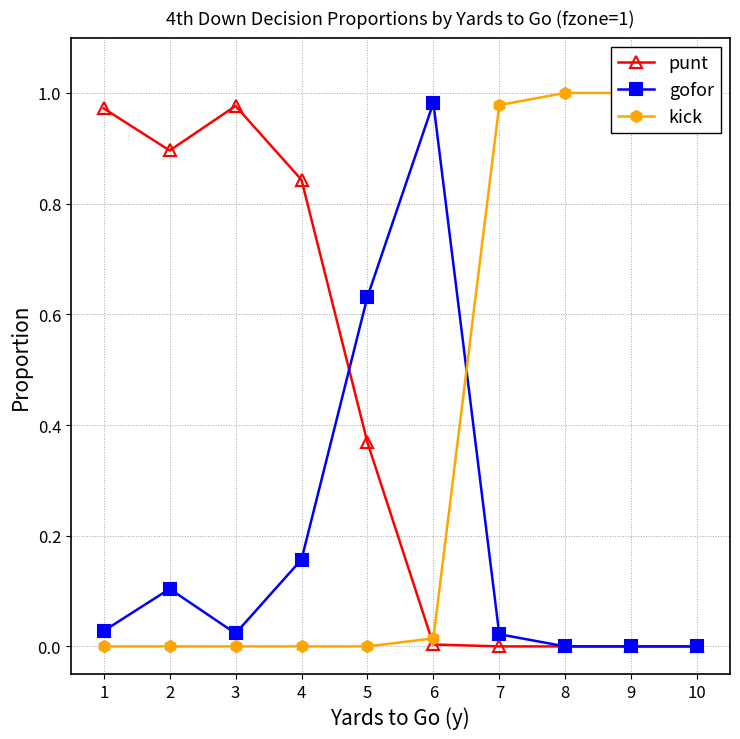

Between 1 and 7, which series saw the biggest shift?

kick